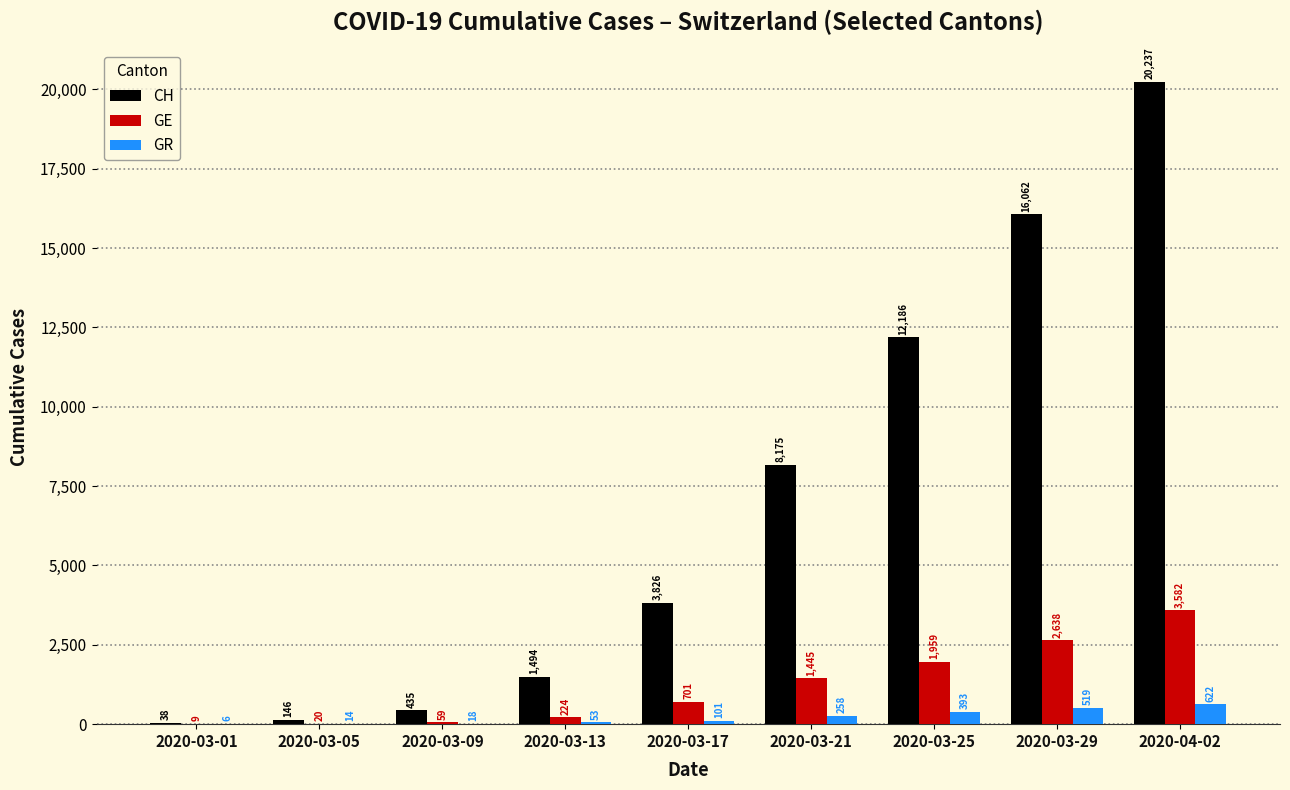

What is the highest value of the CH series?

20237